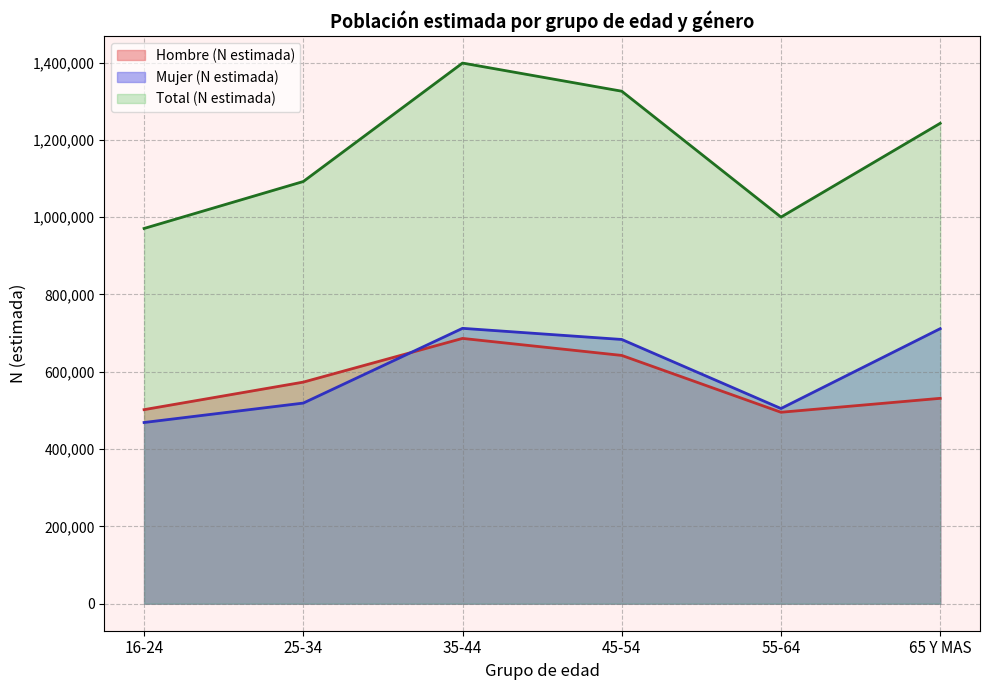

The Total (N estimada) series shows 1092351 at 25-34. True or false?

True